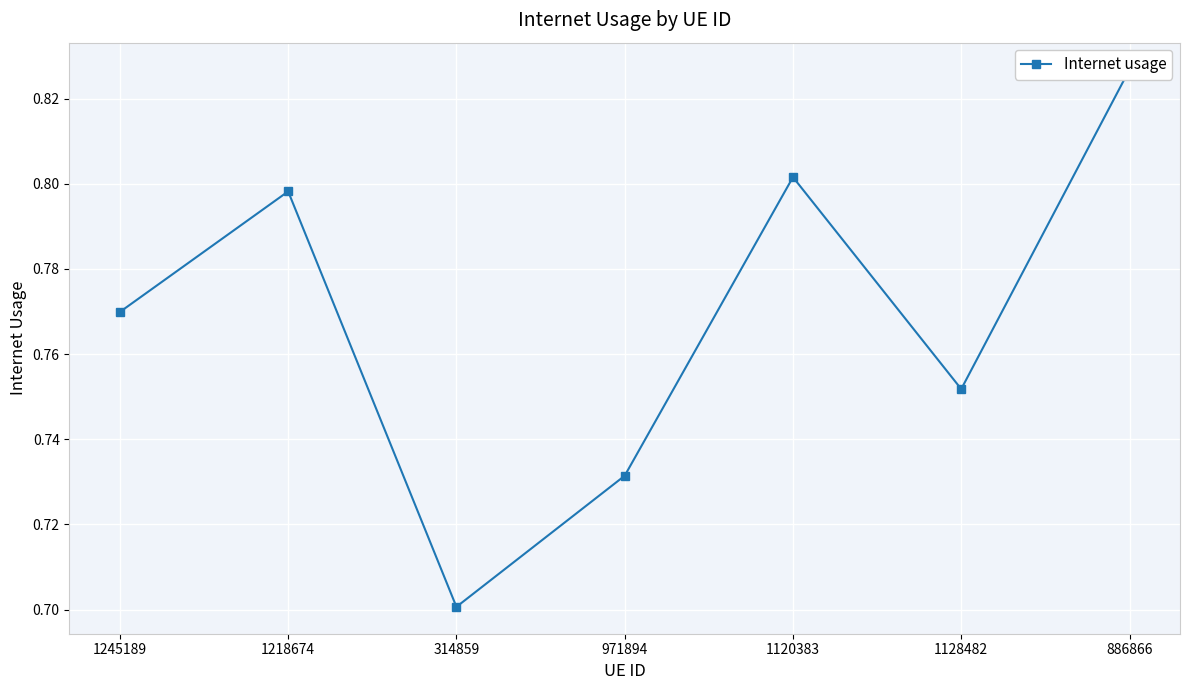

Reading right to left, what are all the values shown in this chart?

886866=0.8	1128482=0.8	1120383=0.8	971894=0.7	314859=0.7	1218674=0.8	1245189=0.8